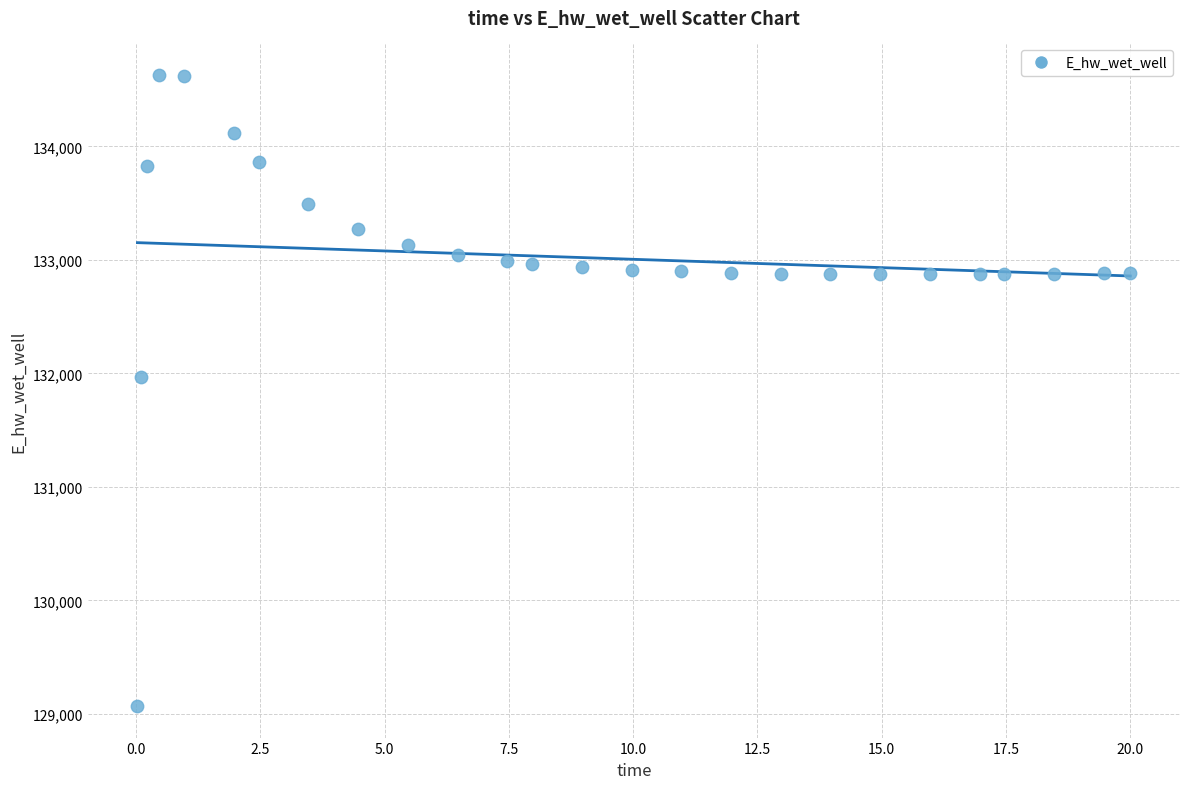

What Y value in the scatter plot is closest to 131849?

131970.2